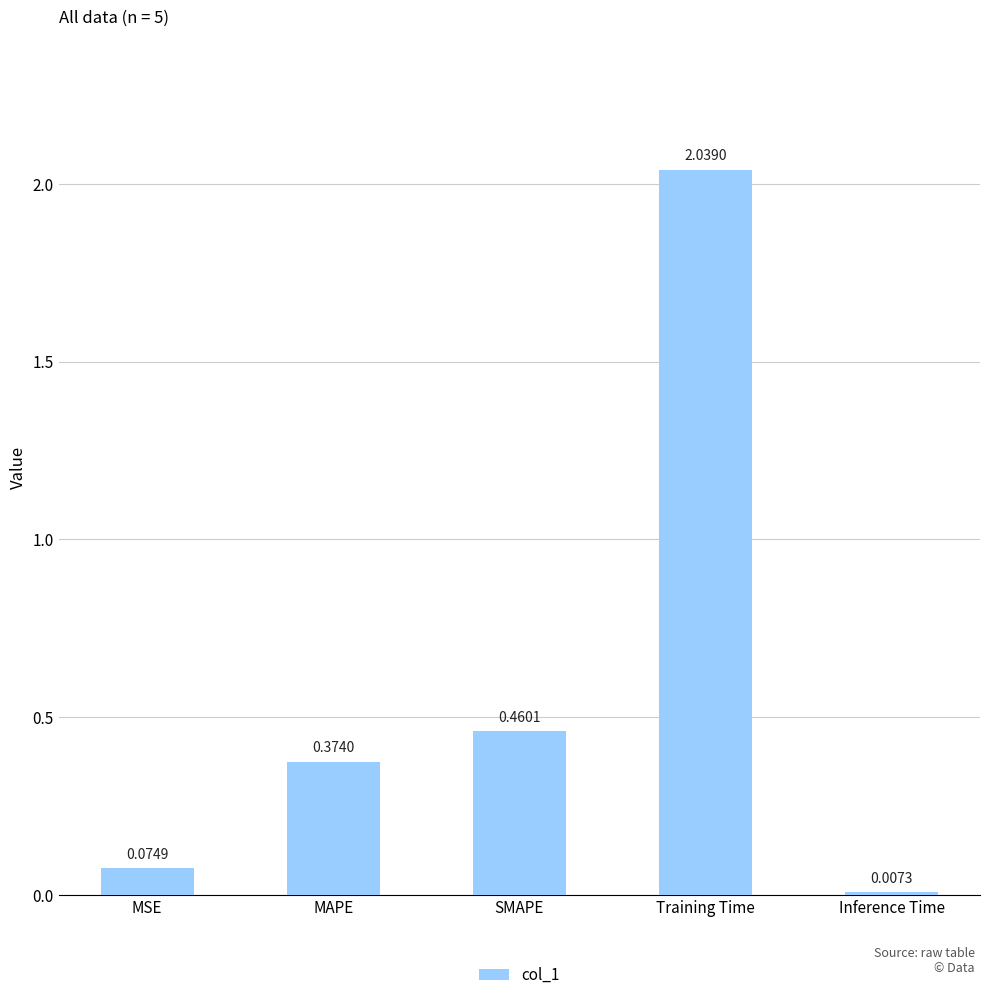

How many bars are there in total?

5